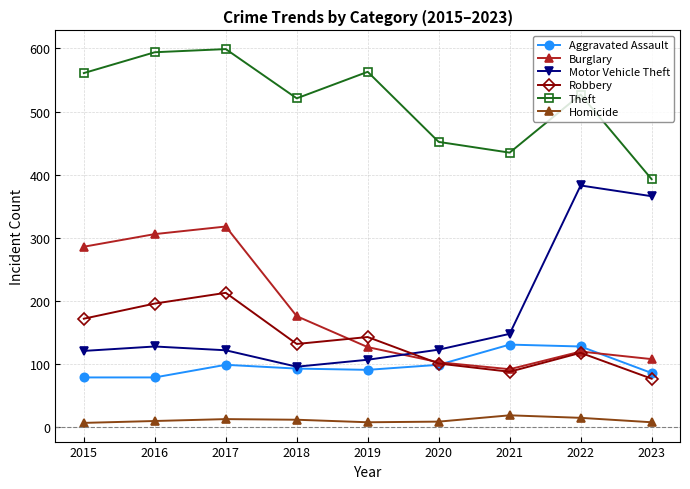

List the series in order of their peak value, lowest first.

Homicide, Aggravated Assault, Robbery, Burglary, Motor Vehicle Theft, Theft